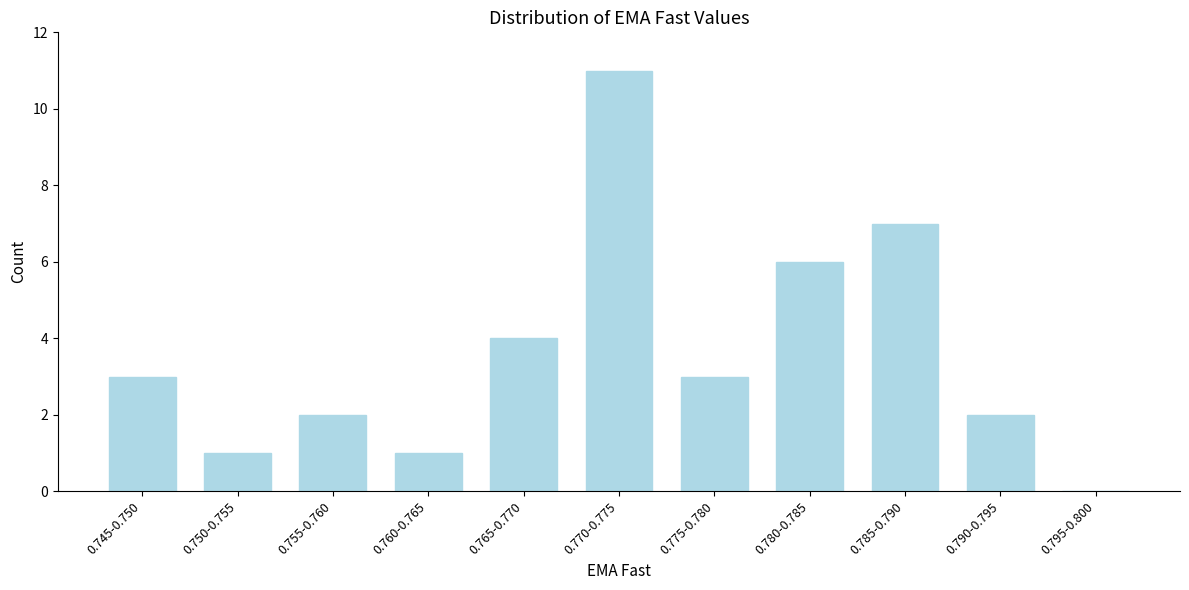

Reading left to right, extract all data points from this chart.

0.745-0.750=3	0.750-0.755=1	0.755-0.760=2	0.760-0.765=1	0.765-0.770=4	0.770-0.775=11	0.775-0.780=3	0.780-0.785=6	0.785-0.790=7	0.790-0.795=2	0.795-0.800=0